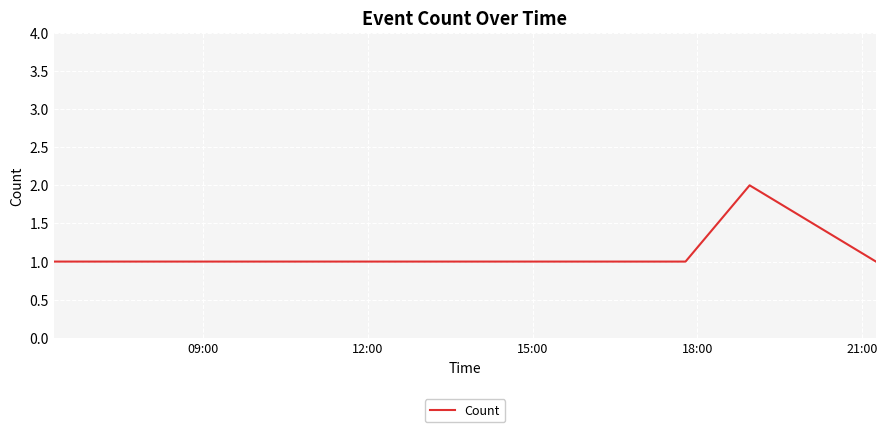

Does the chart have visible grid lines?

Yes